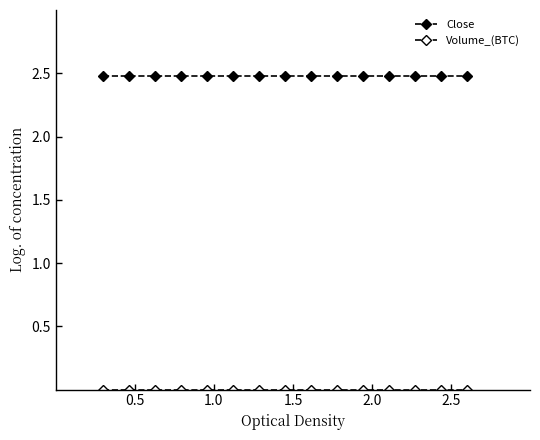

What is the maximum value shown in the chart?

2.5